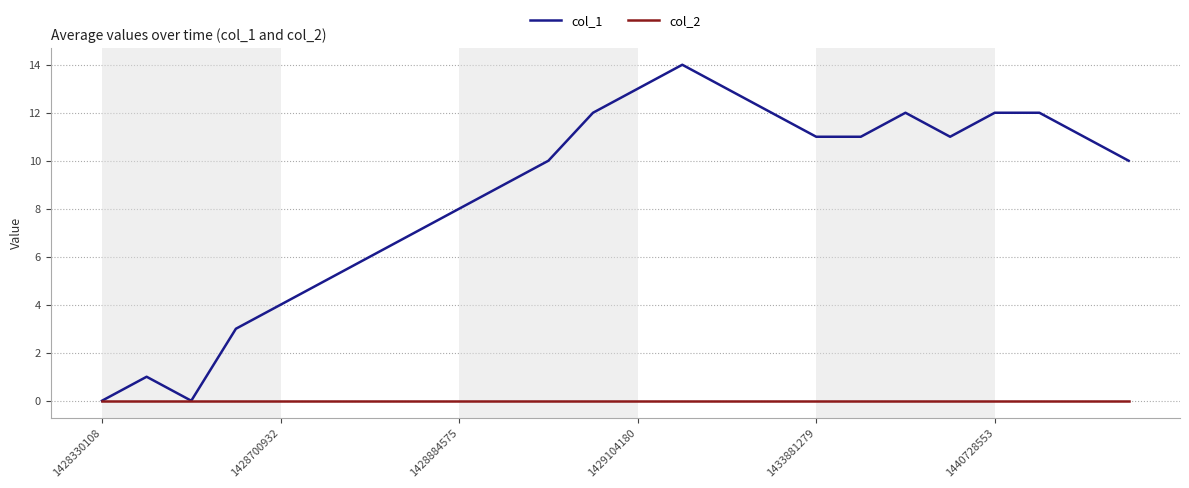

What is the maximum value shown in the chart?

14